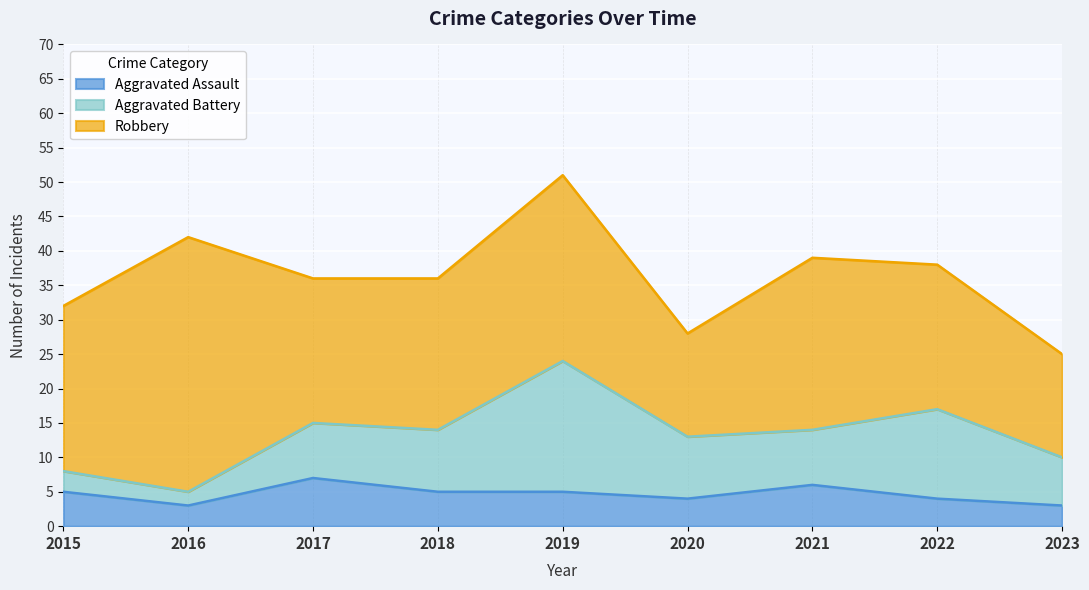

Which series has the largest range (max minus min)?

Robbery